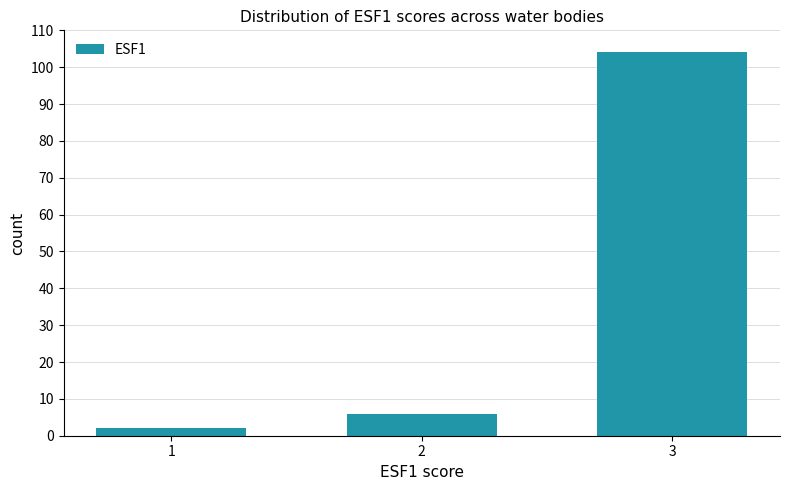

Reading left to right, extract all data points from this chart.

1=2	2=6	3=104